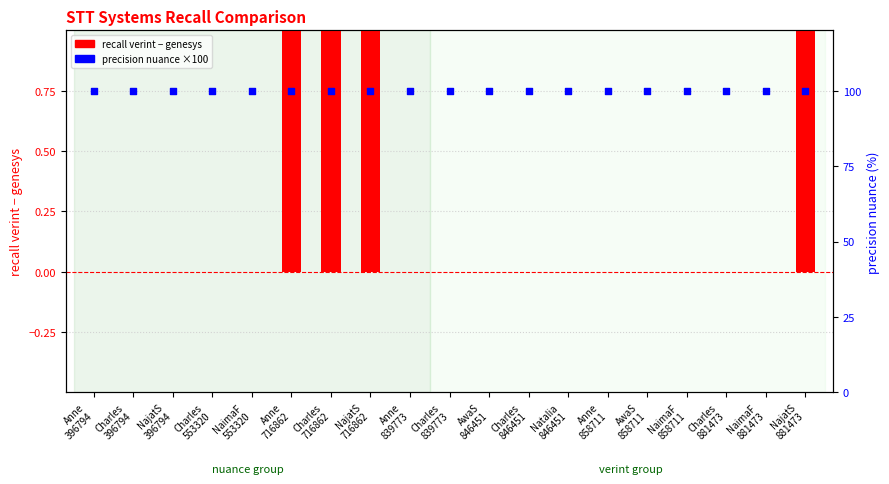

Is the value of recall verint − genesys at Natalia
846451 greater than the value of precision nuance ×100 at Charles
396794?

No